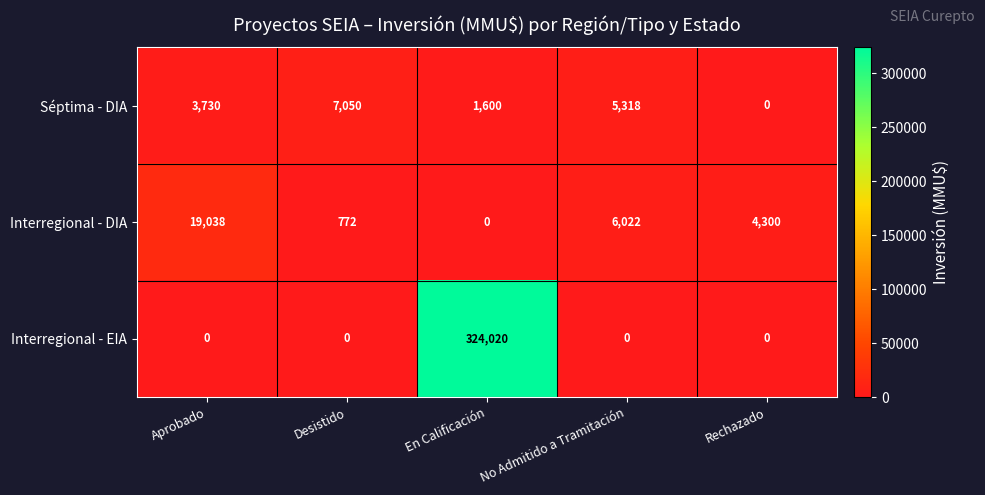

At which category is the sum across all series the highest?

En Calificación